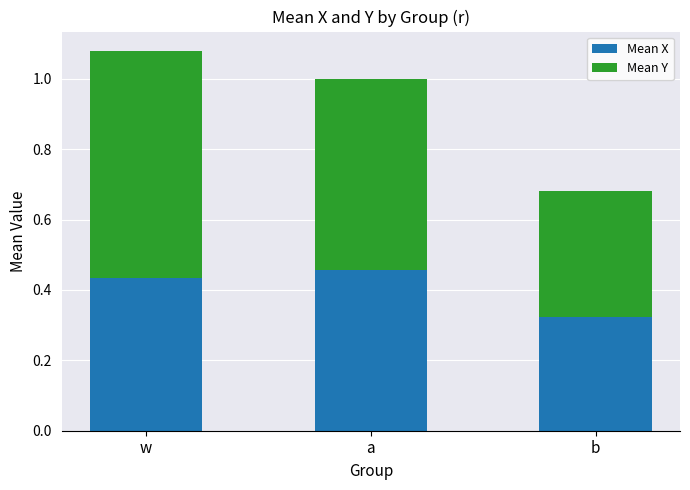

At which category is the sum across all series the highest?

w